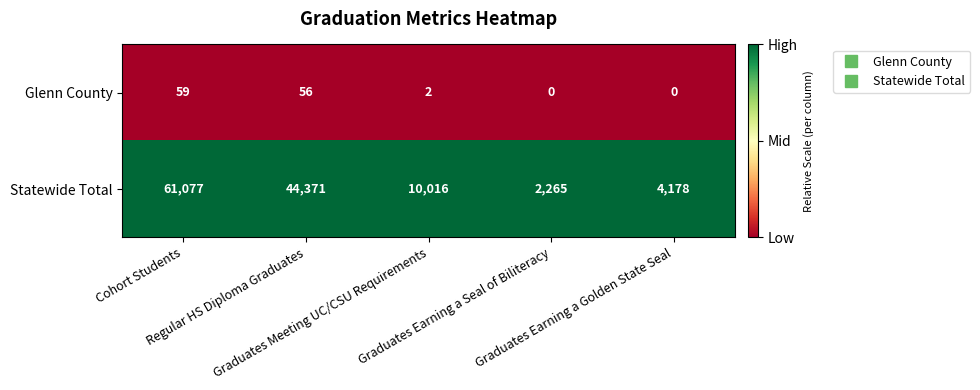

How many series are shown in this chart?

2